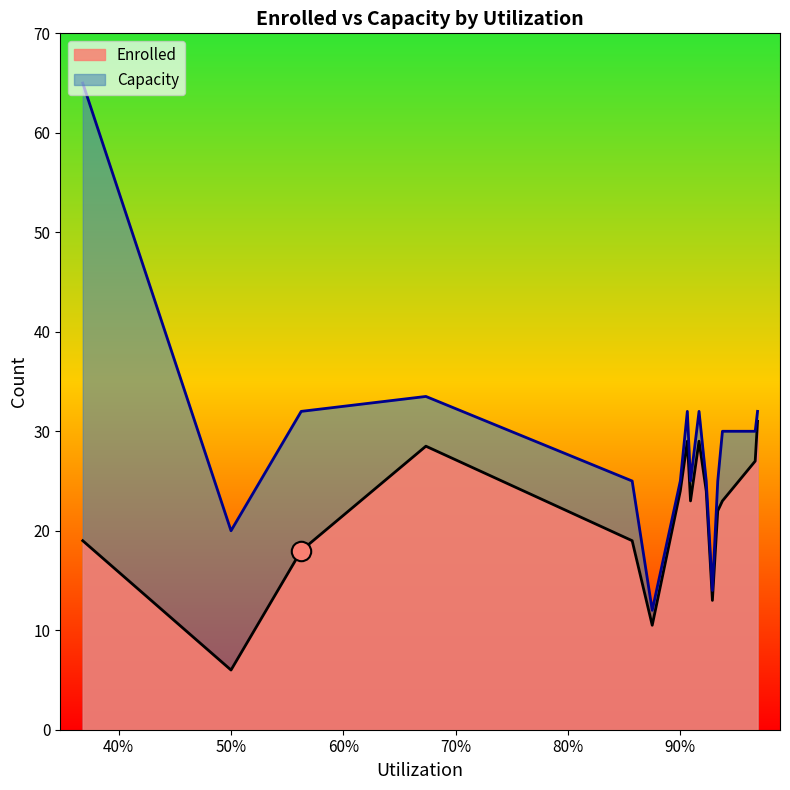

True or false: Enrolled and Capacity cross at least once.

False